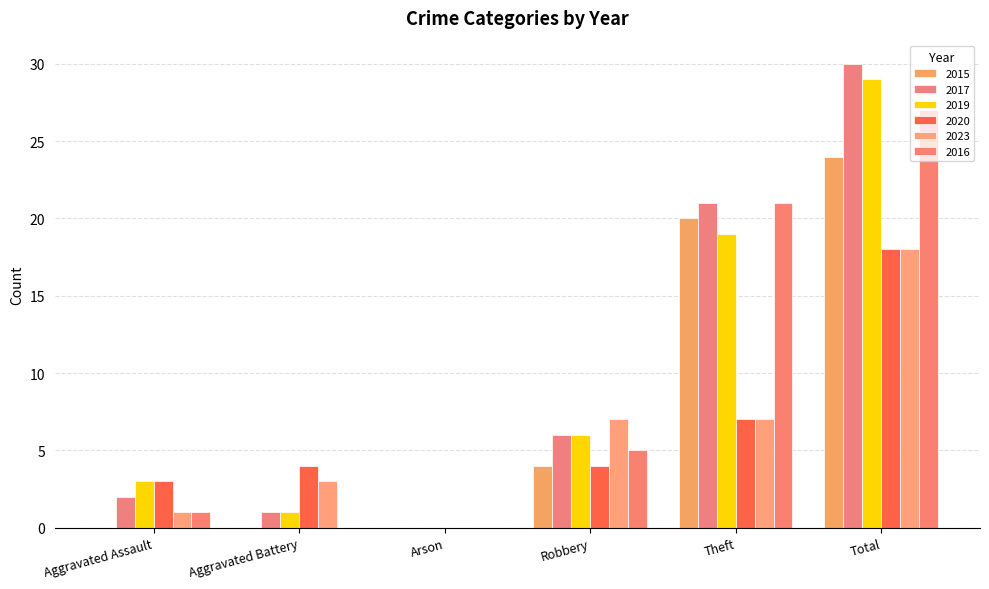

True or false: 2017 has a value of 0 at Arson.

True